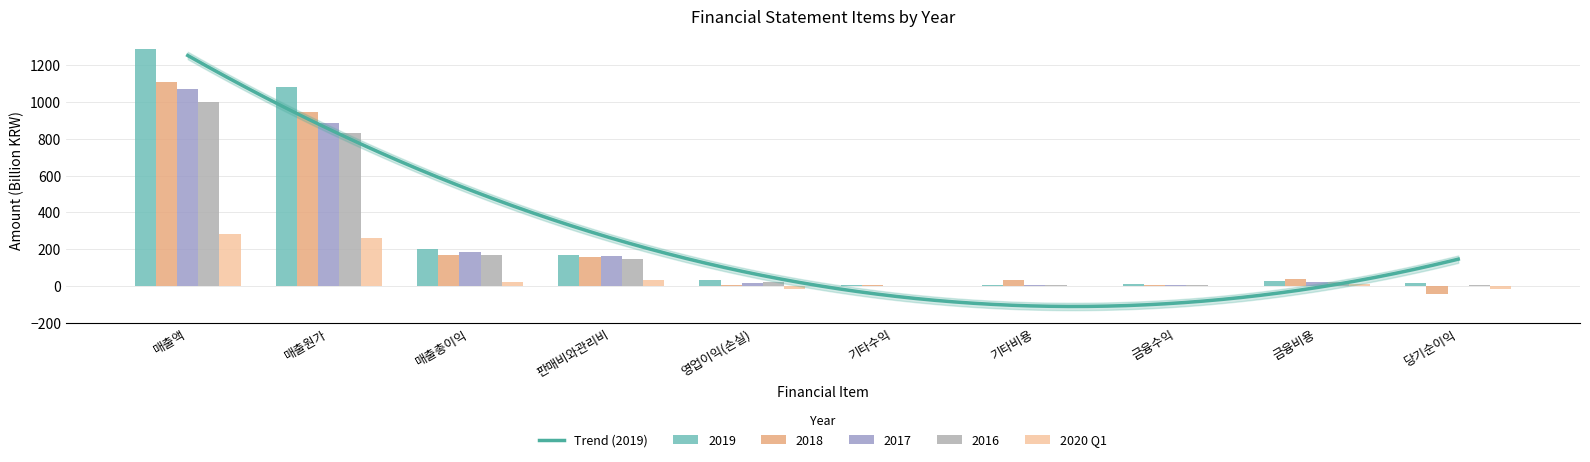

What position from the left is 영업이익(손실)?

5